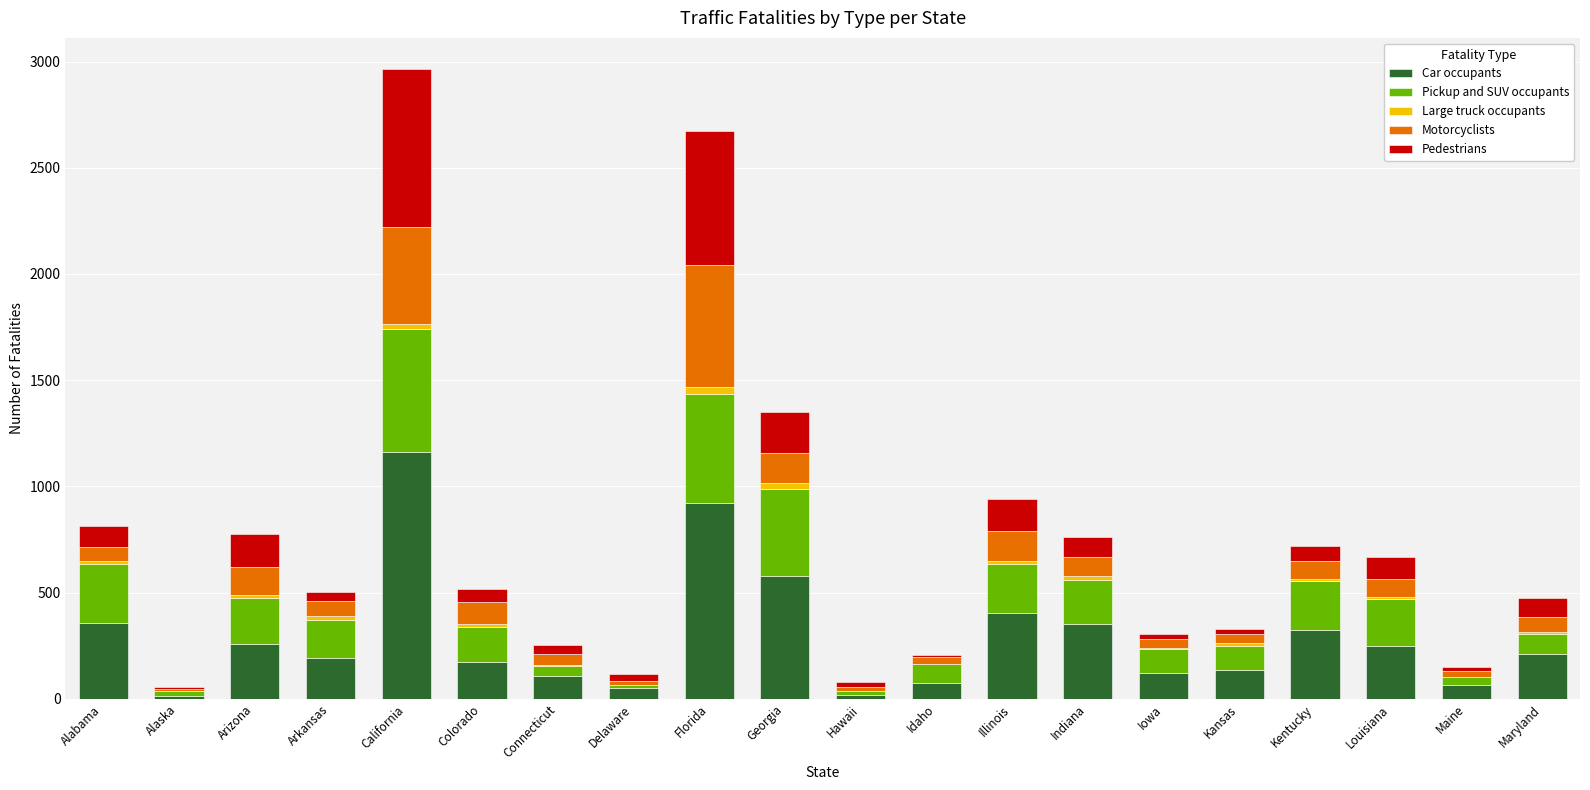

What is the maximum value for Car occupants?

1161